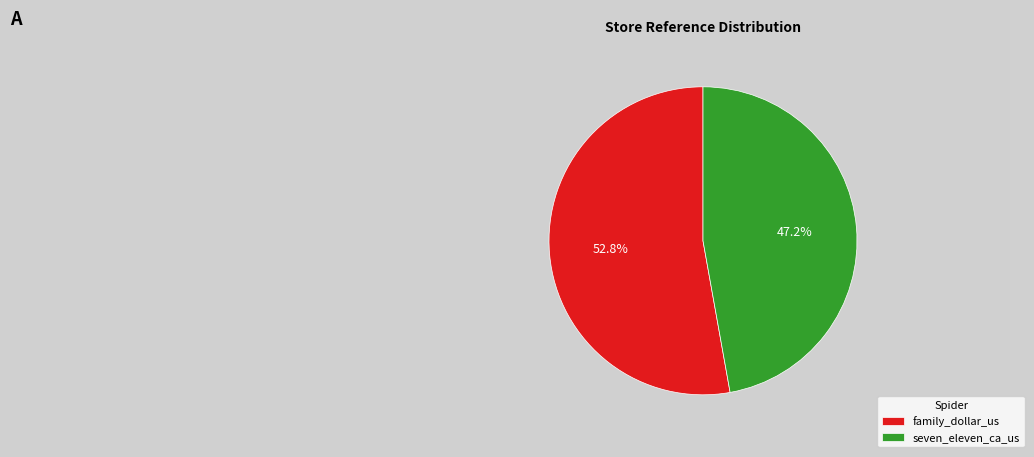

Is the sum of seven_eleven_ca_us and family_dollar_us greater than half?

Yes